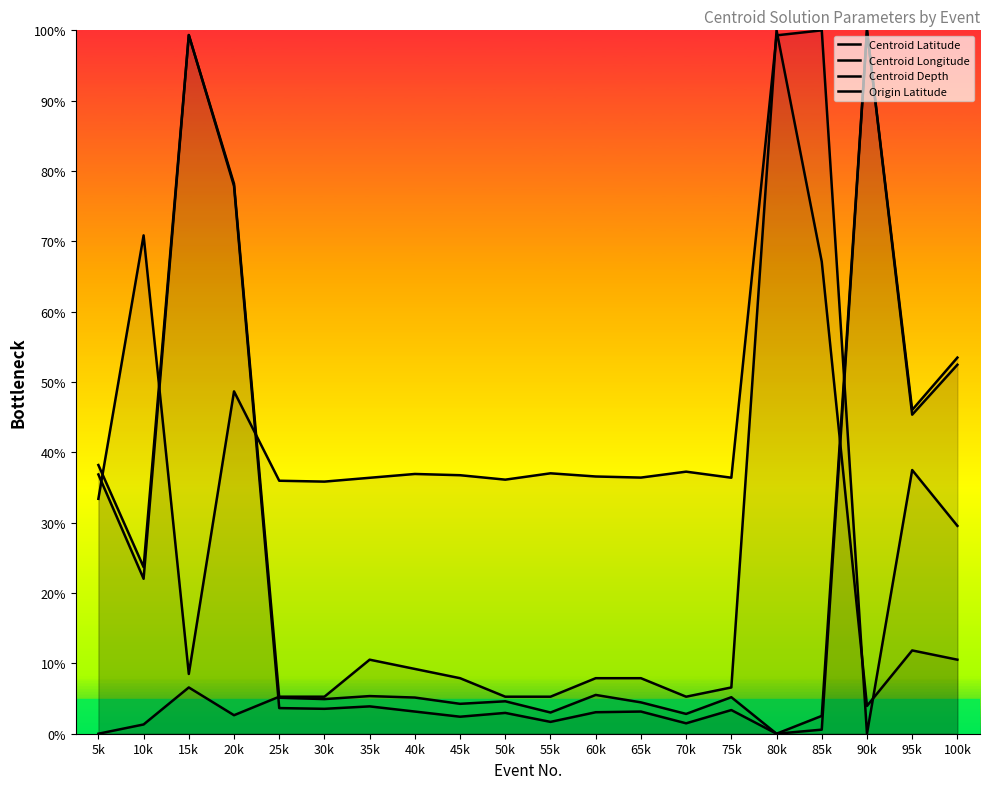

What is the value of the Centroid Longitude point at the 4th from the left?

48.7